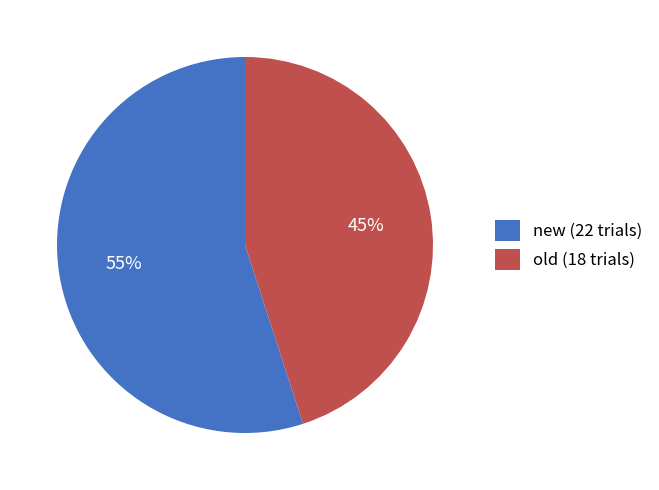

How many segments does this pie chart have?

2